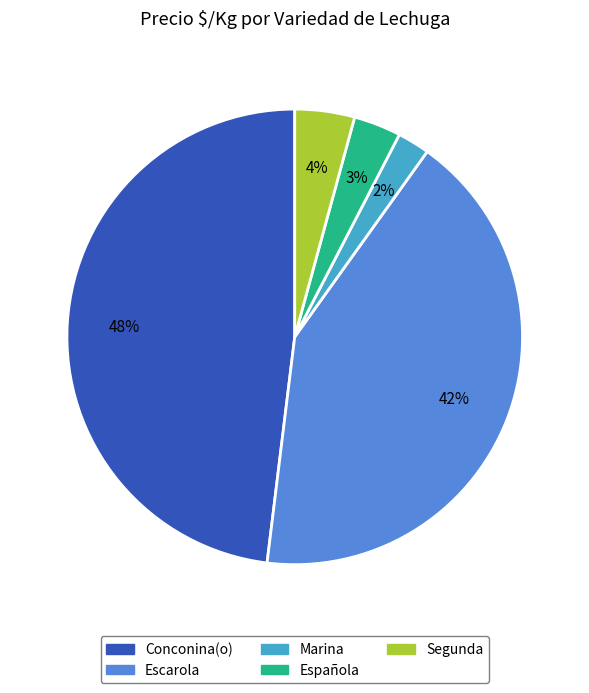

Count the number of slices in the pie.

5